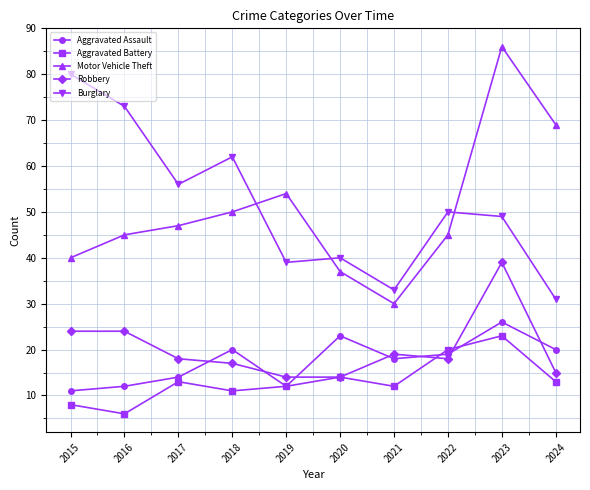

Is this an area chart (filled region under the line)?

No